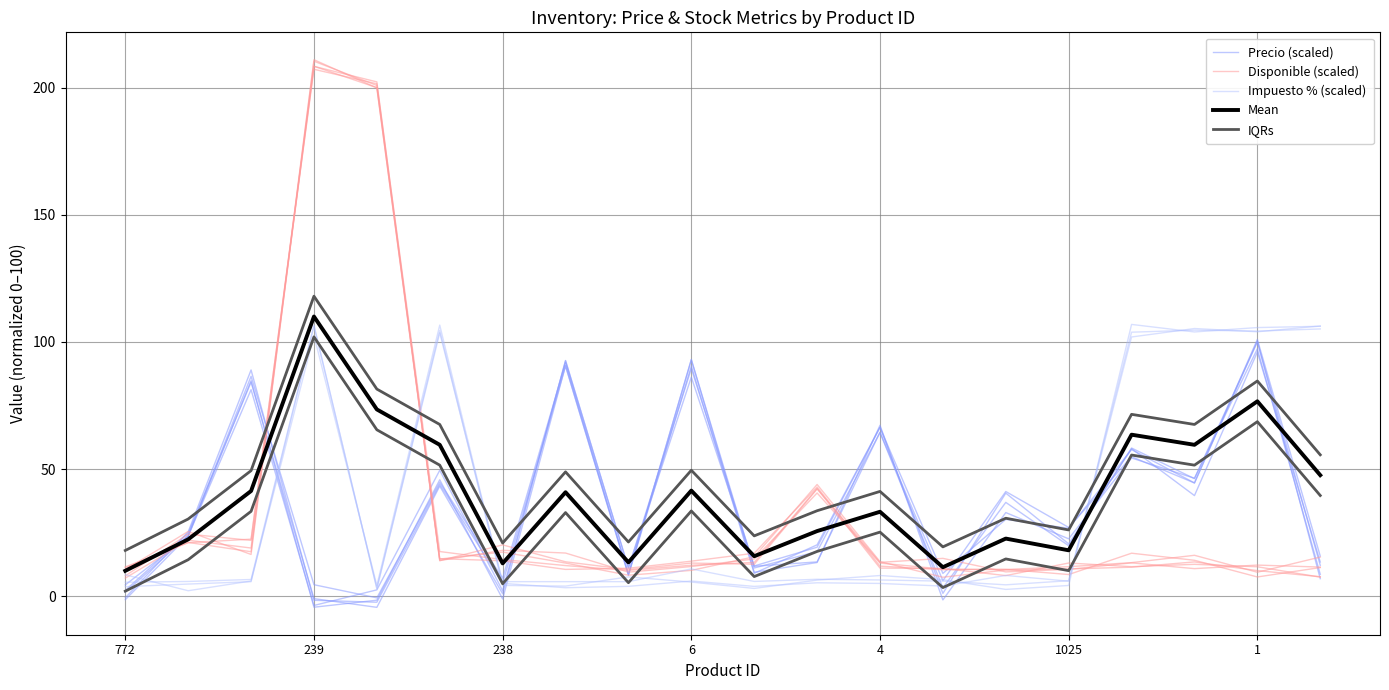

How many categories are shown in the chart?

20